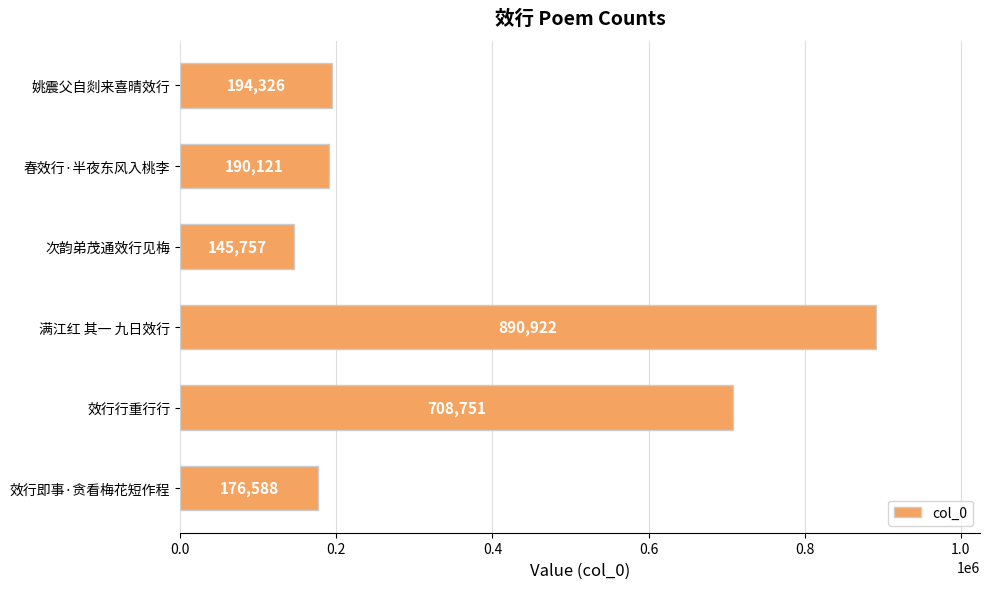

Reading bottom to top, list all the values displayed in this chart.

效行即事·贪看梅花短作程=176588	效行行重行行=708751	满江红 其一 九日效行=890922	次韵弟茂通效行见梅=145757	春效行·半夜东风入桃李=190121	姚震父自剡来喜晴效行=194326